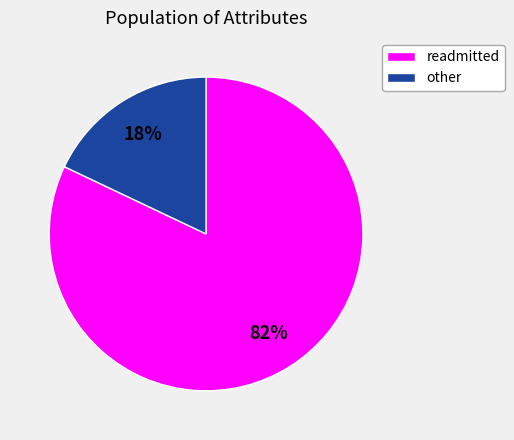

What percentage is the readmitted slice, to the nearest percent?

82%